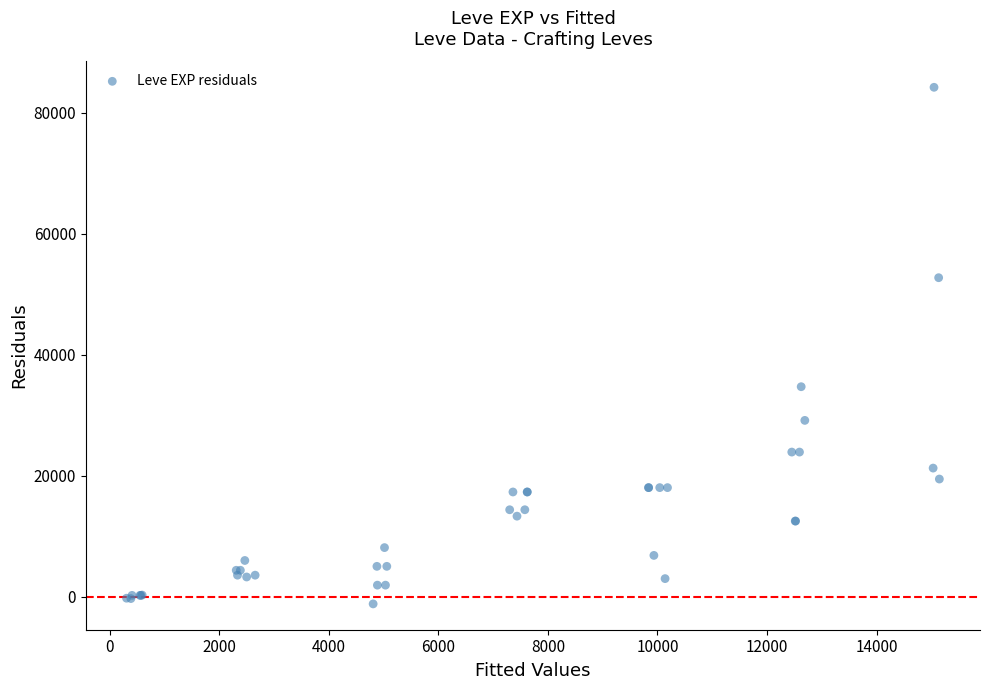

What Y value in the scatter plot is closest to 41500?

34700